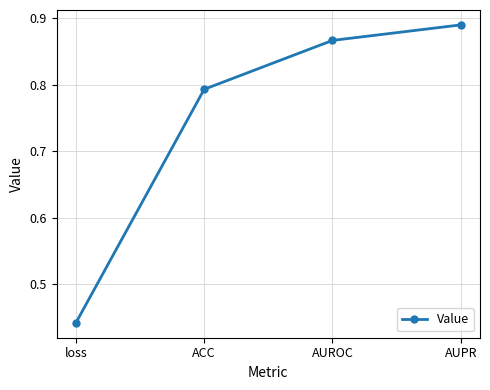

What is the label of the 2nd point from the right?

AUROC